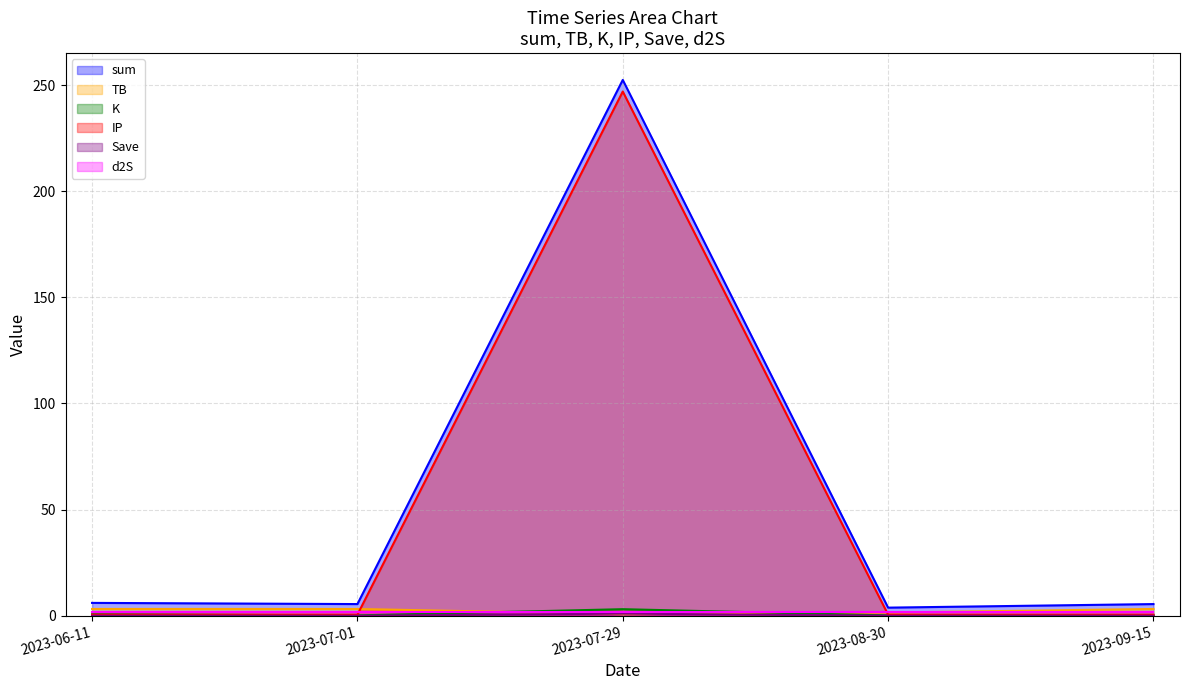

What is the label of the 4th point from the left?

2023-08-30